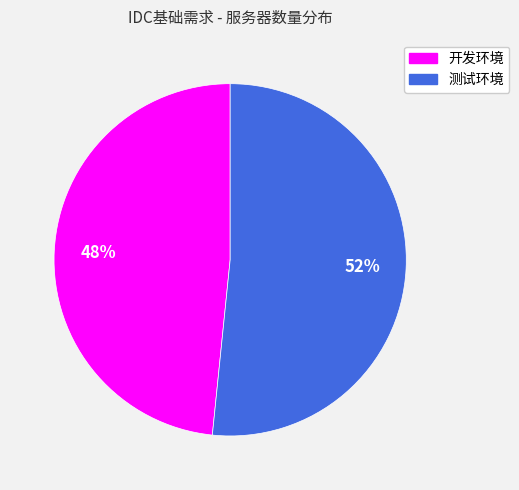

How many segments does this pie chart have?

2